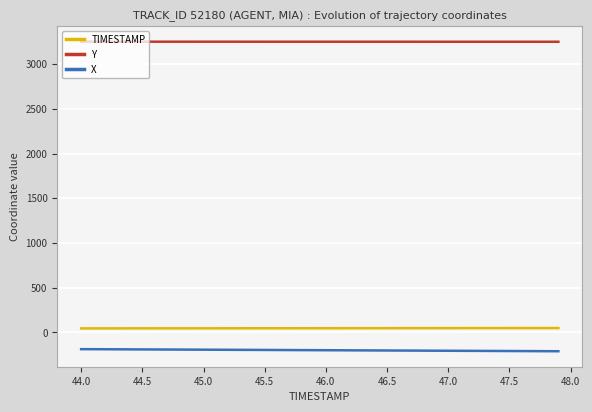

What are all the series names shown in the legend?

TIMESTAMP, Y, X